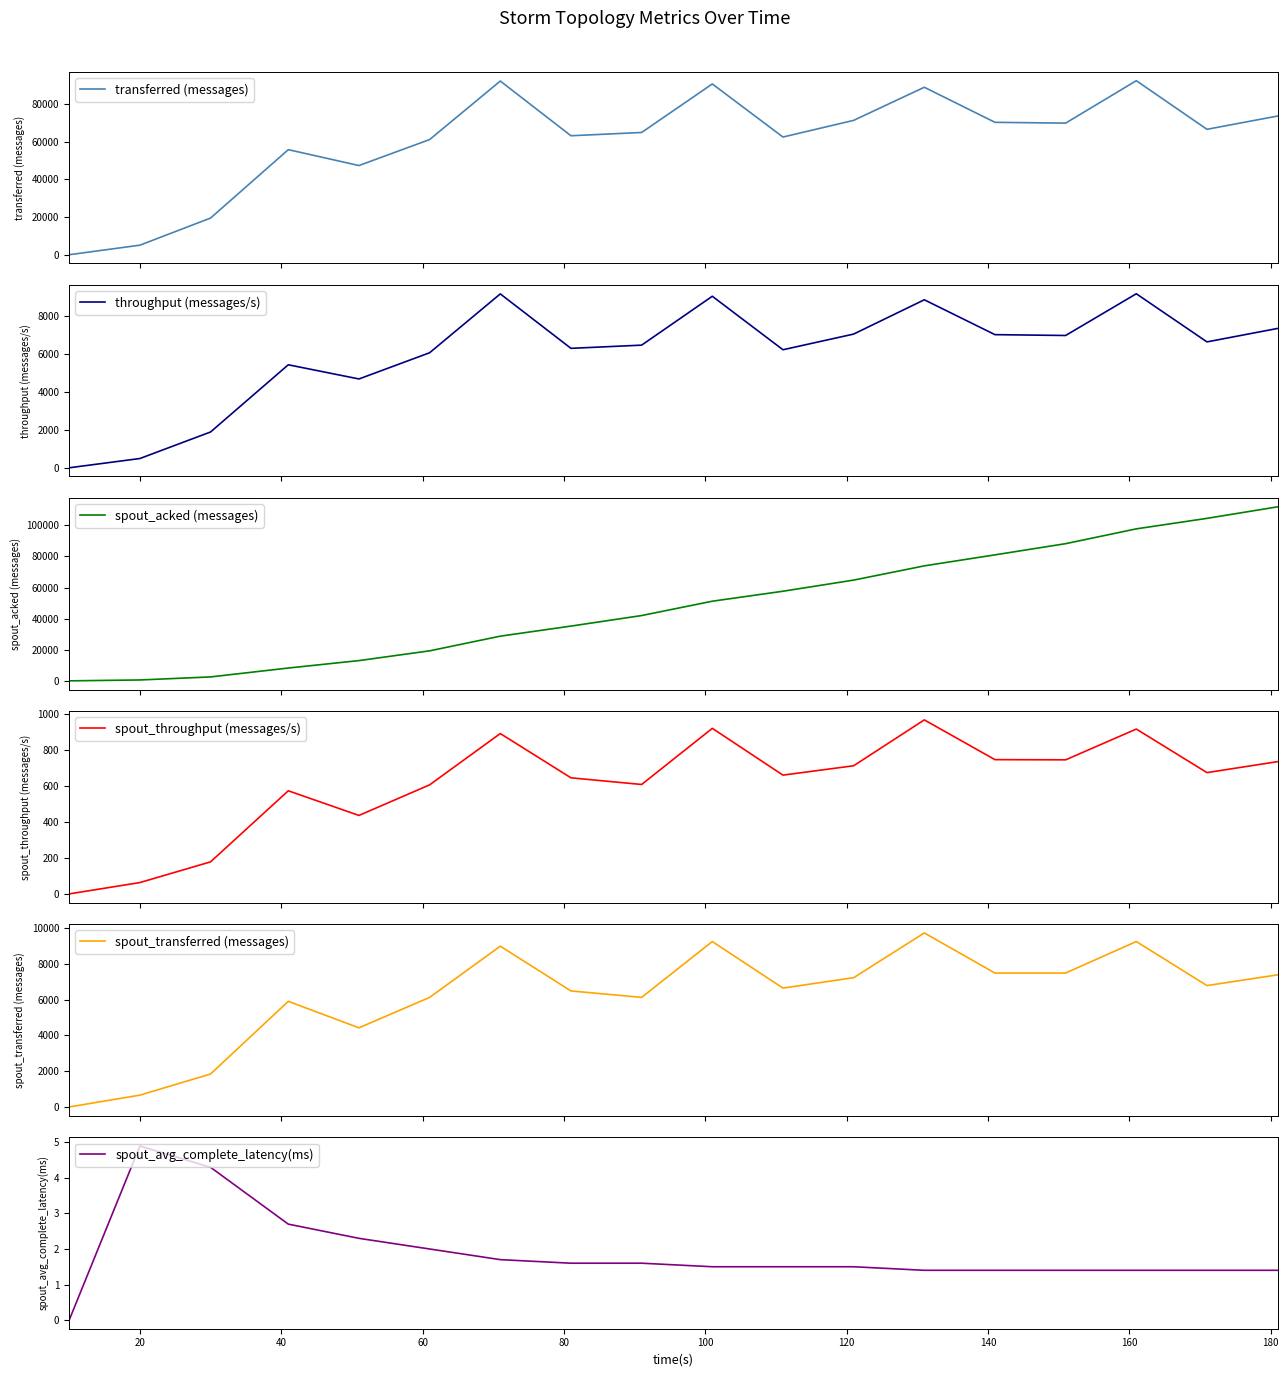

At which category does spout_avg_complete_latency(ms) reach its first local peak?

20